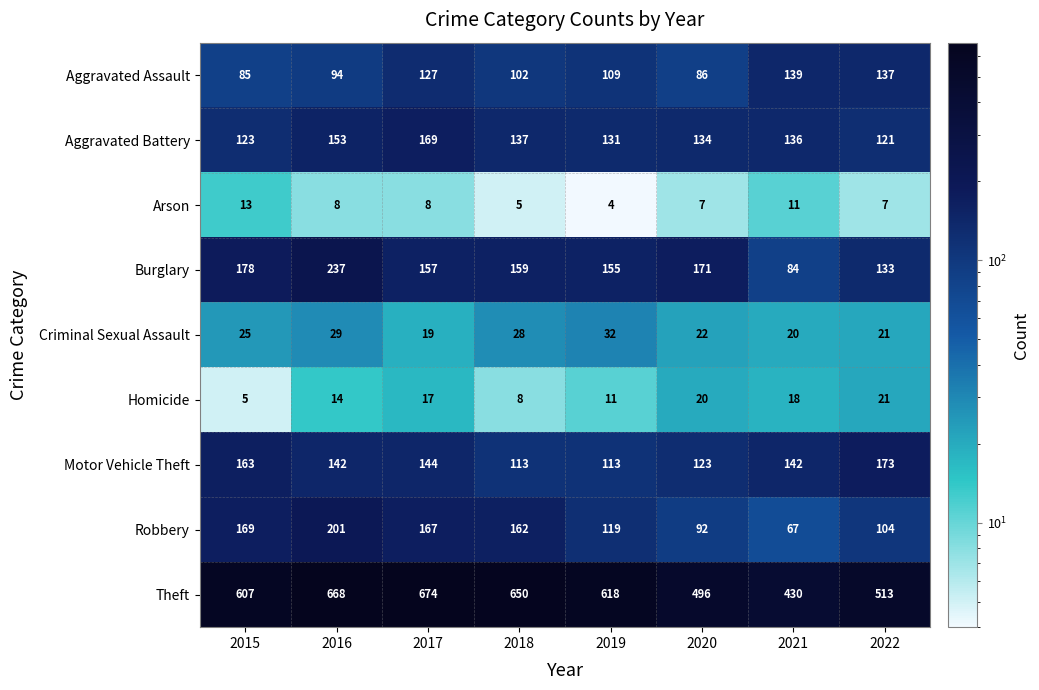

At which category is the sum across all series the highest?

2016